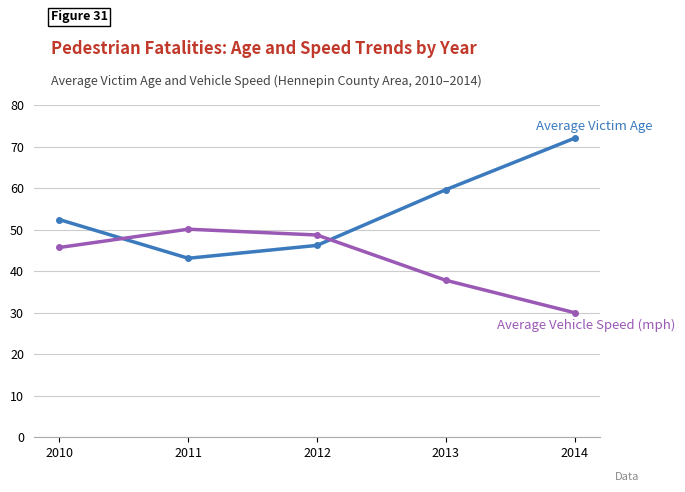

At which category does the chart reach its minimum across all series?

2014